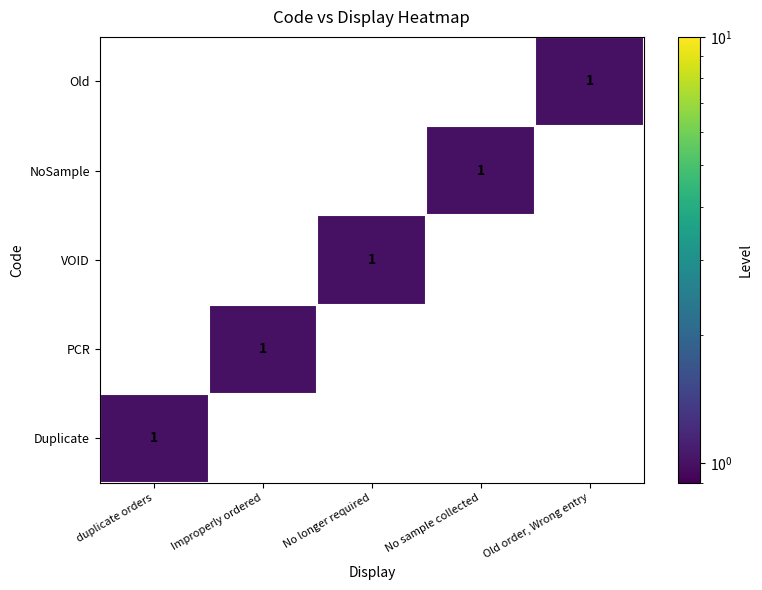

True or false: PCR has a value of 1 at Improperly ordered.

True